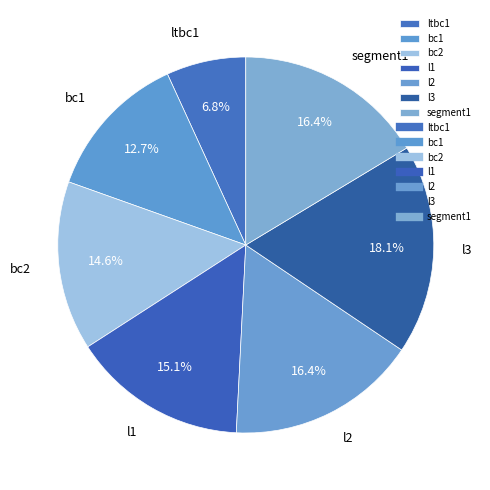

Is the sum of l1 and l3 greater than half?

No